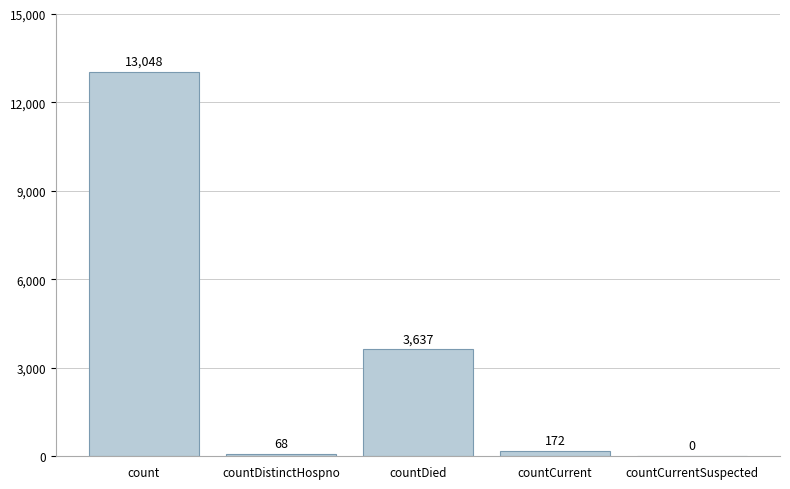

Which has a higher value, countDistinctHospno or countCurrent?

countCurrent